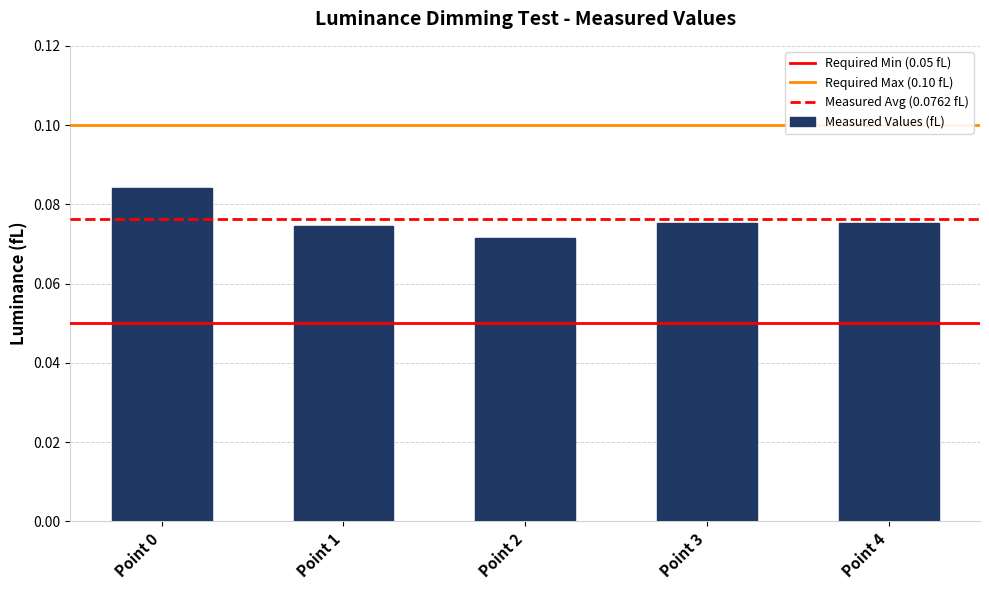

True or false: the data shows 0.0 at Point 3.

False